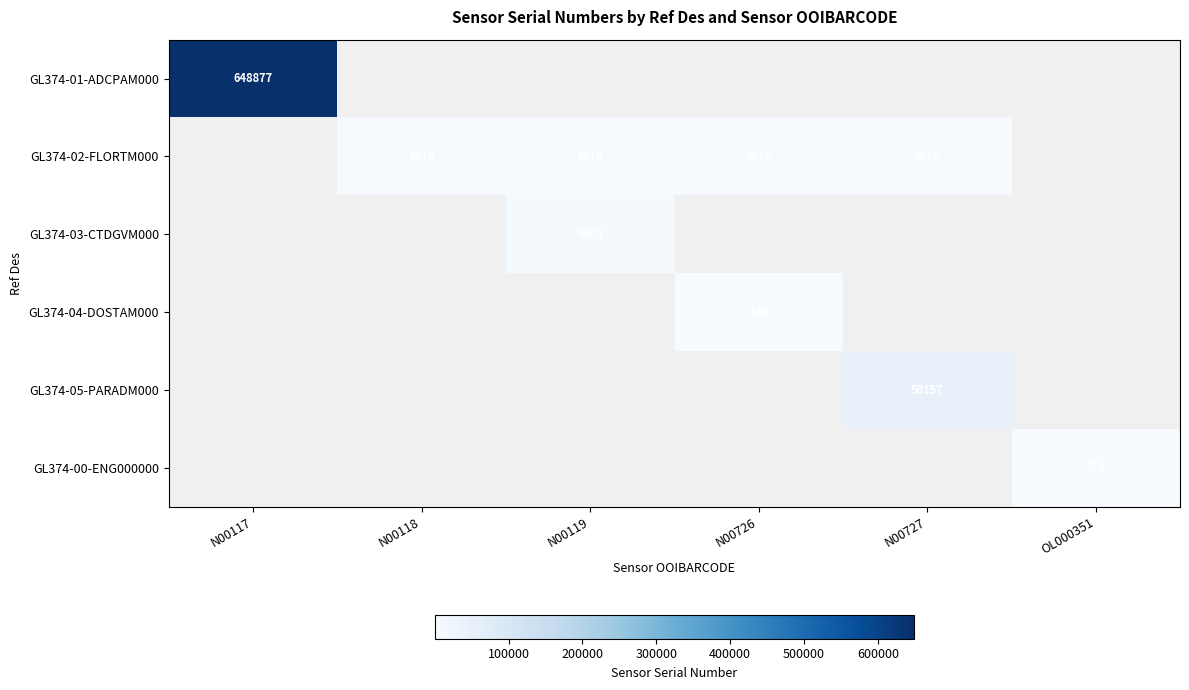

Is it true that GL374-04-DOSTAM000 equals 74 at N00726?

False